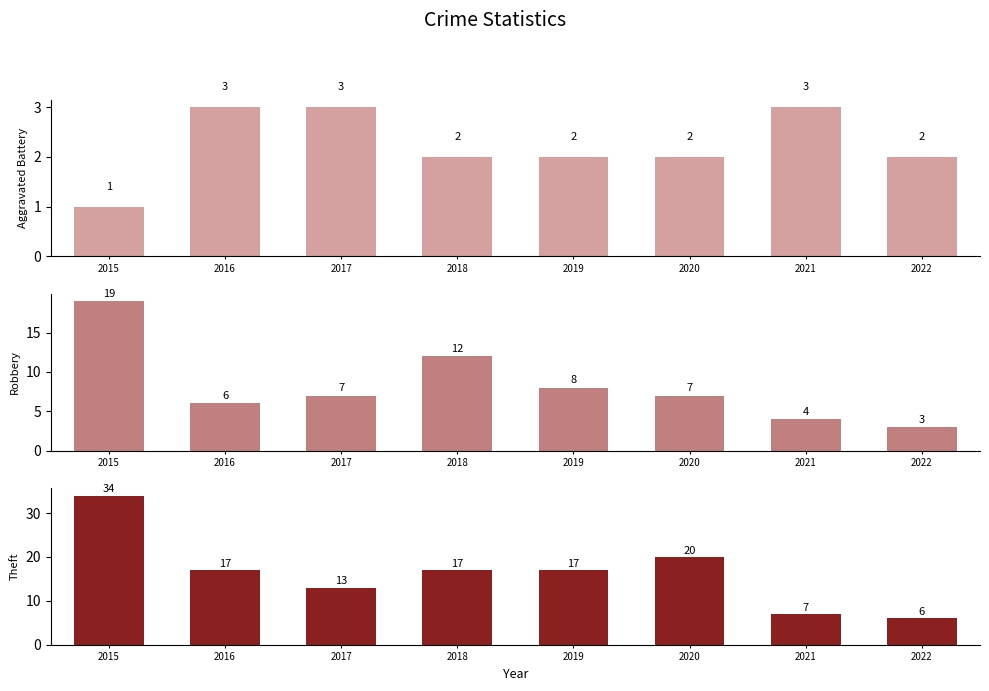

What is the maximum value shown in the chart?

34